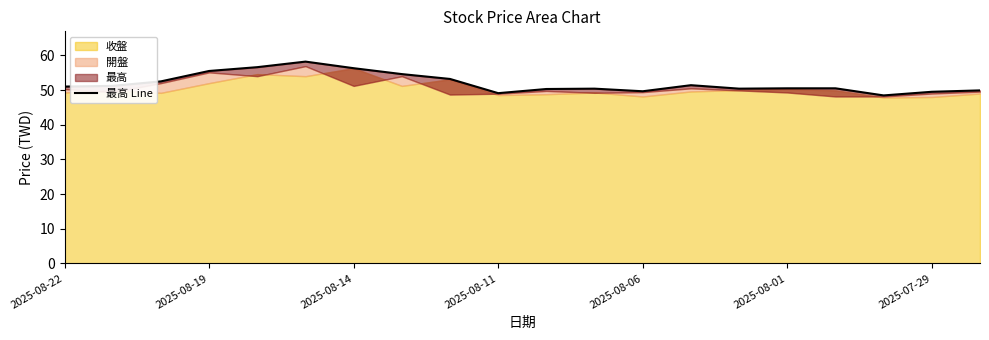

What is the sum of the values at 2025-08-19 and 7?

105.8